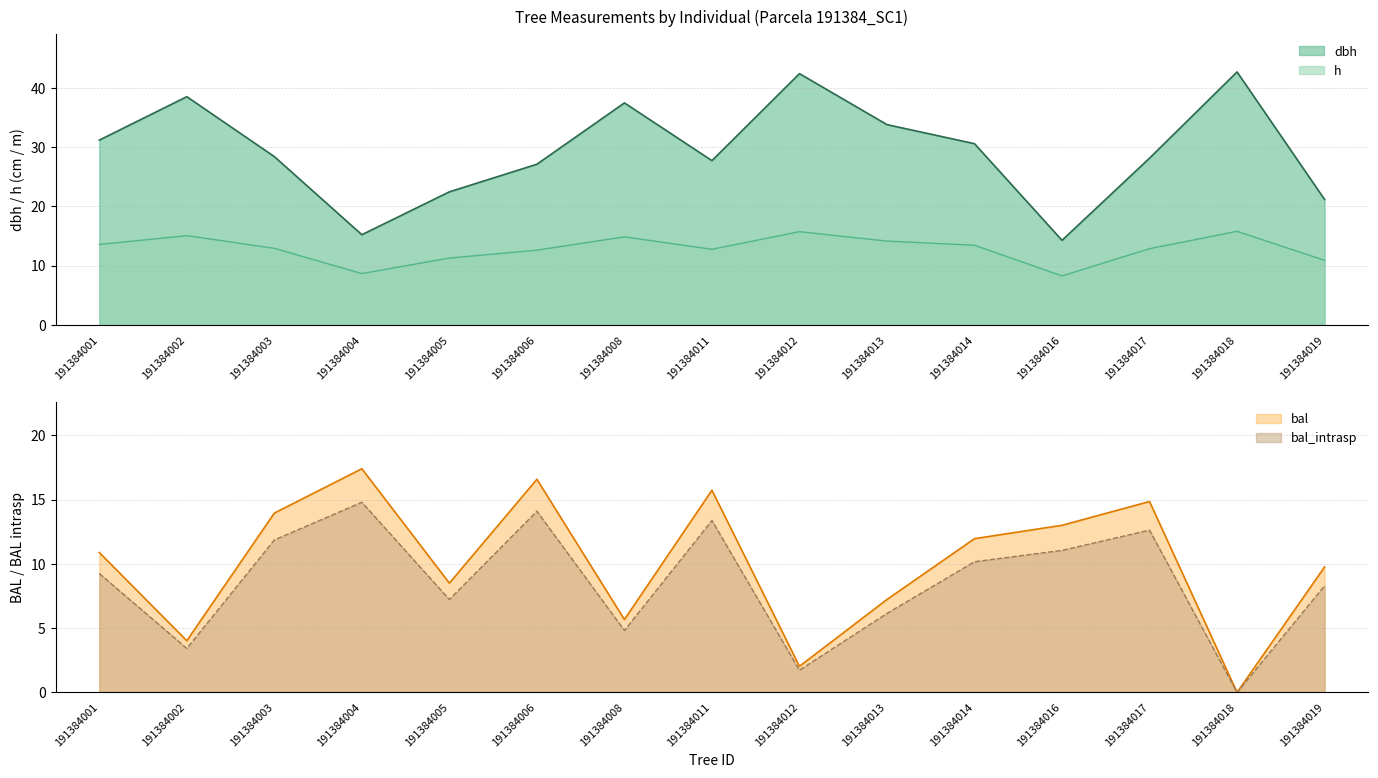

What is the greatest value displayed?

42.7